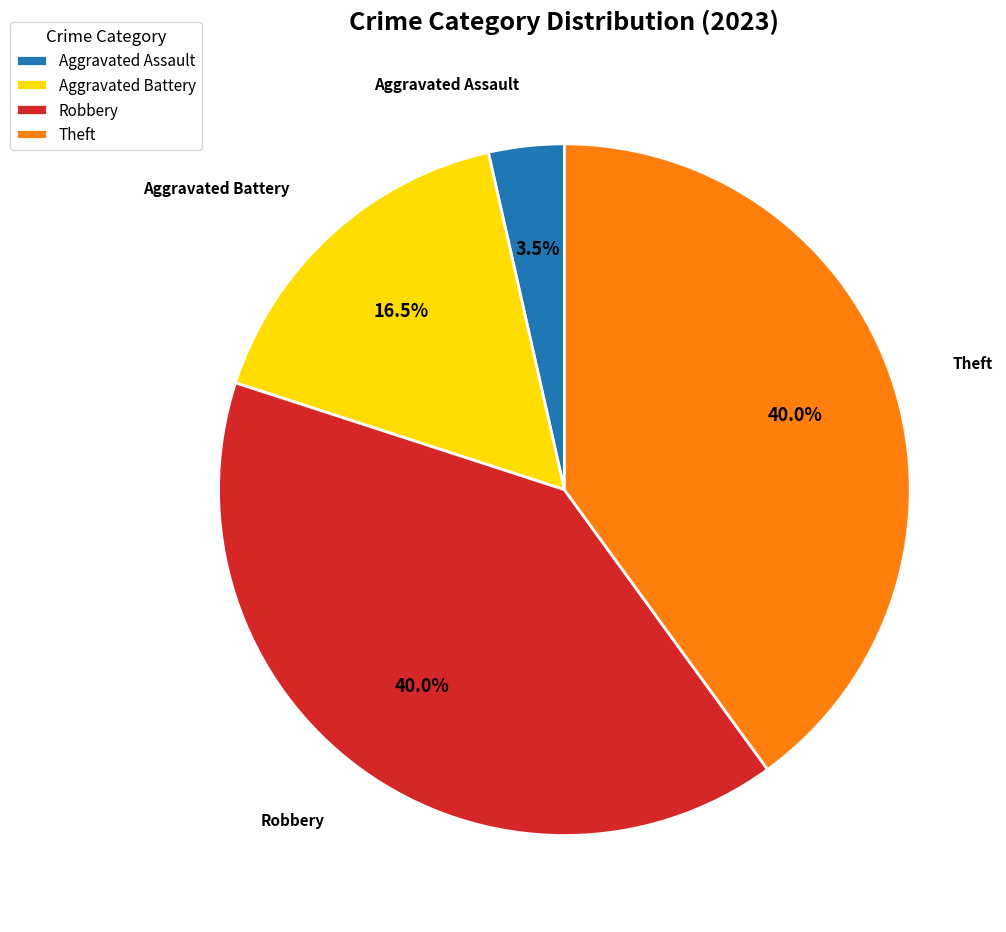

Does any single category account for the majority?

No